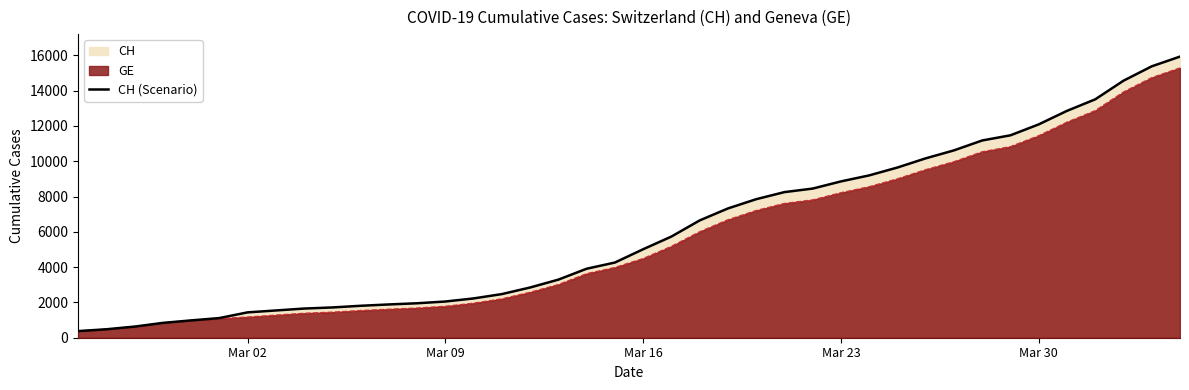

How many data points are less than 5012?

20